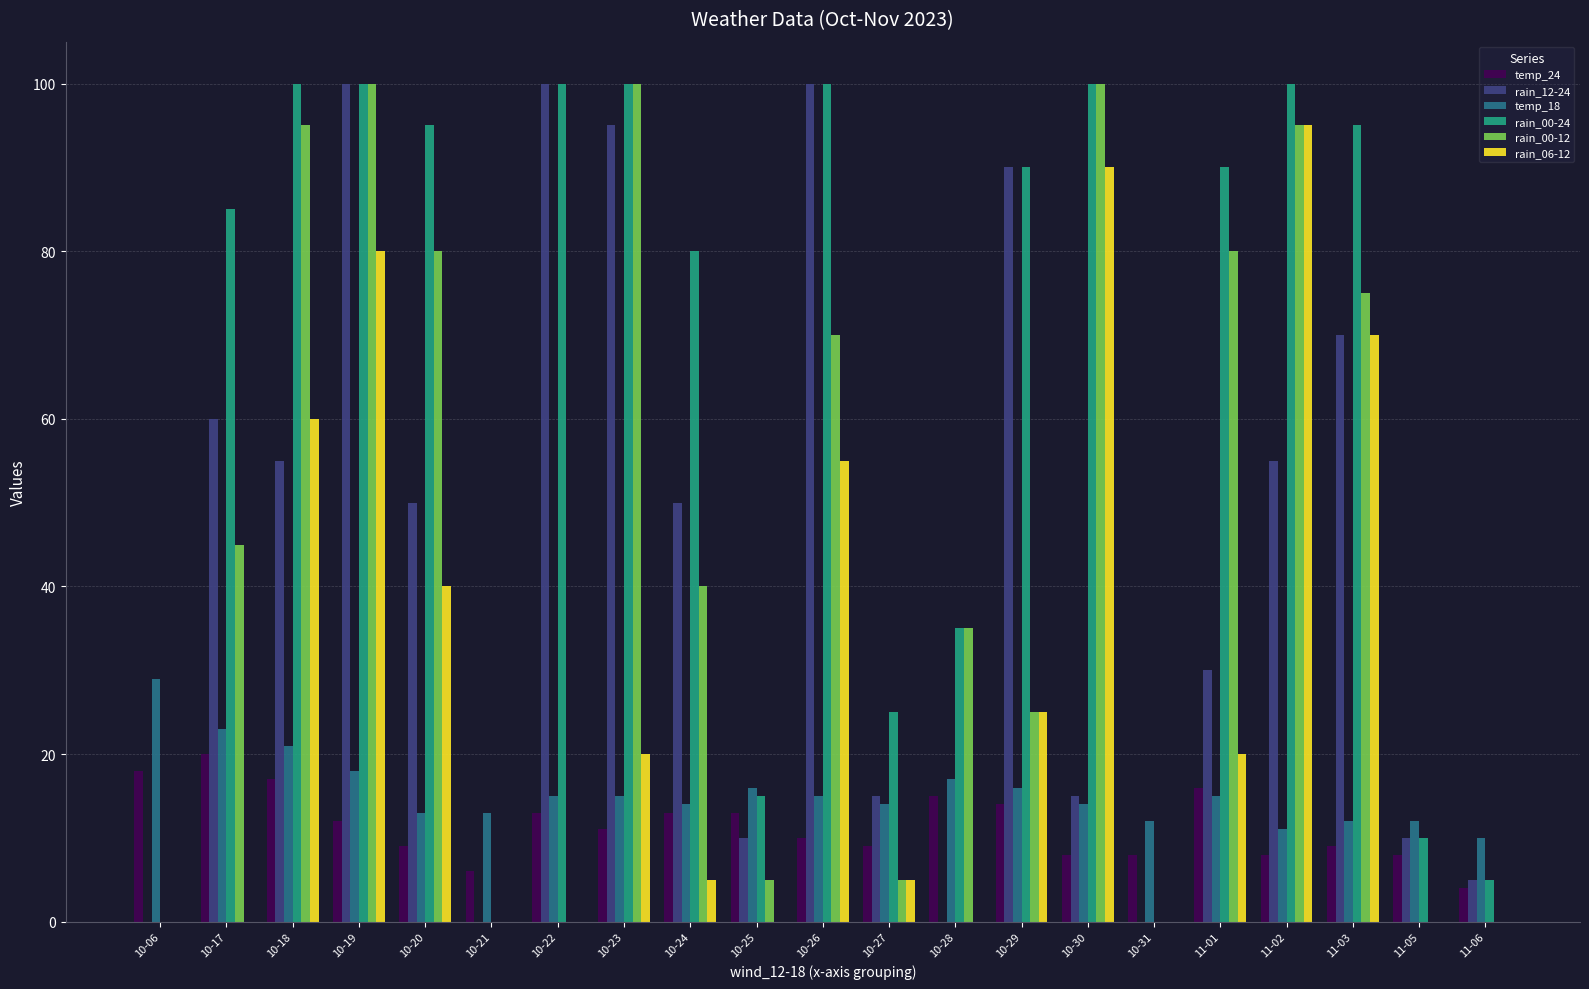

The rain_00-12 series shows 34 at 10-26. True or false?

False